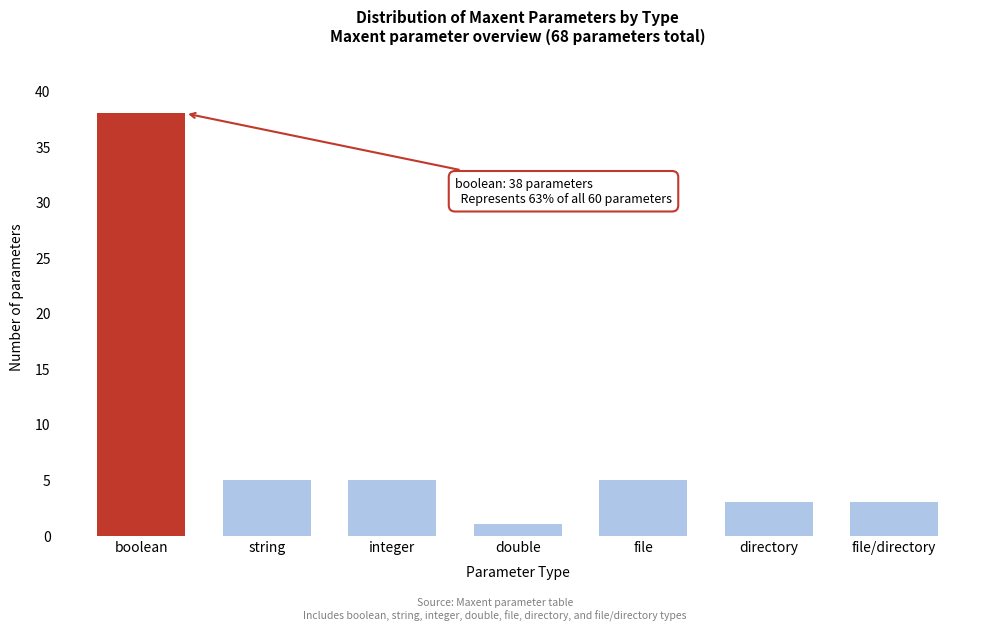

Reading left to right, transcribe all the data shown in this chart.

boolean=38	string=5	integer=5	double=1	file=5	directory=3	file/directory=3